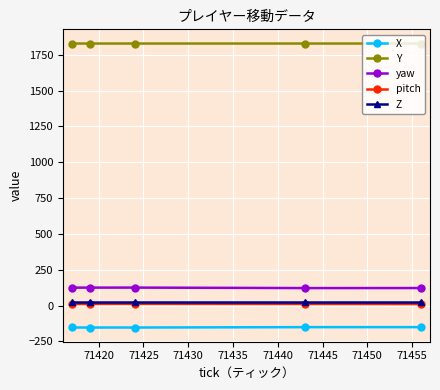

How many values in the yaw series exceed 125?

3